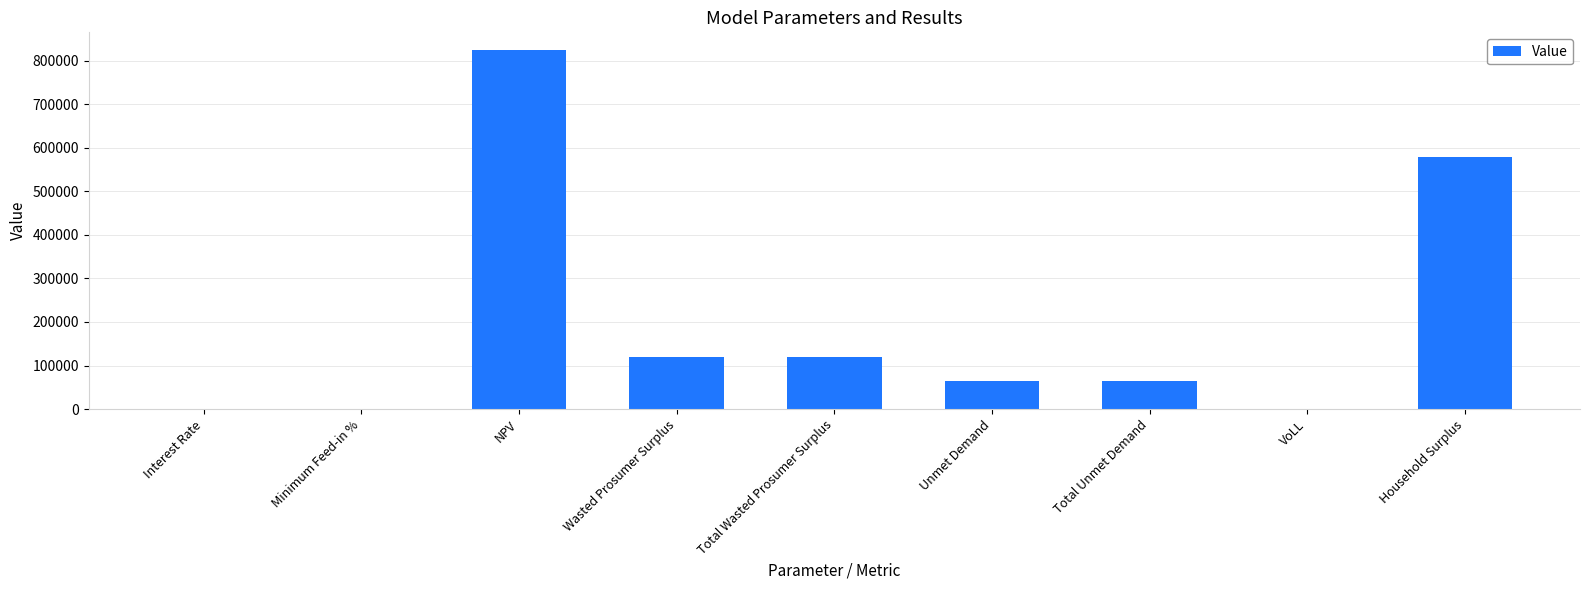

What is the sum of all values?

1771987.0